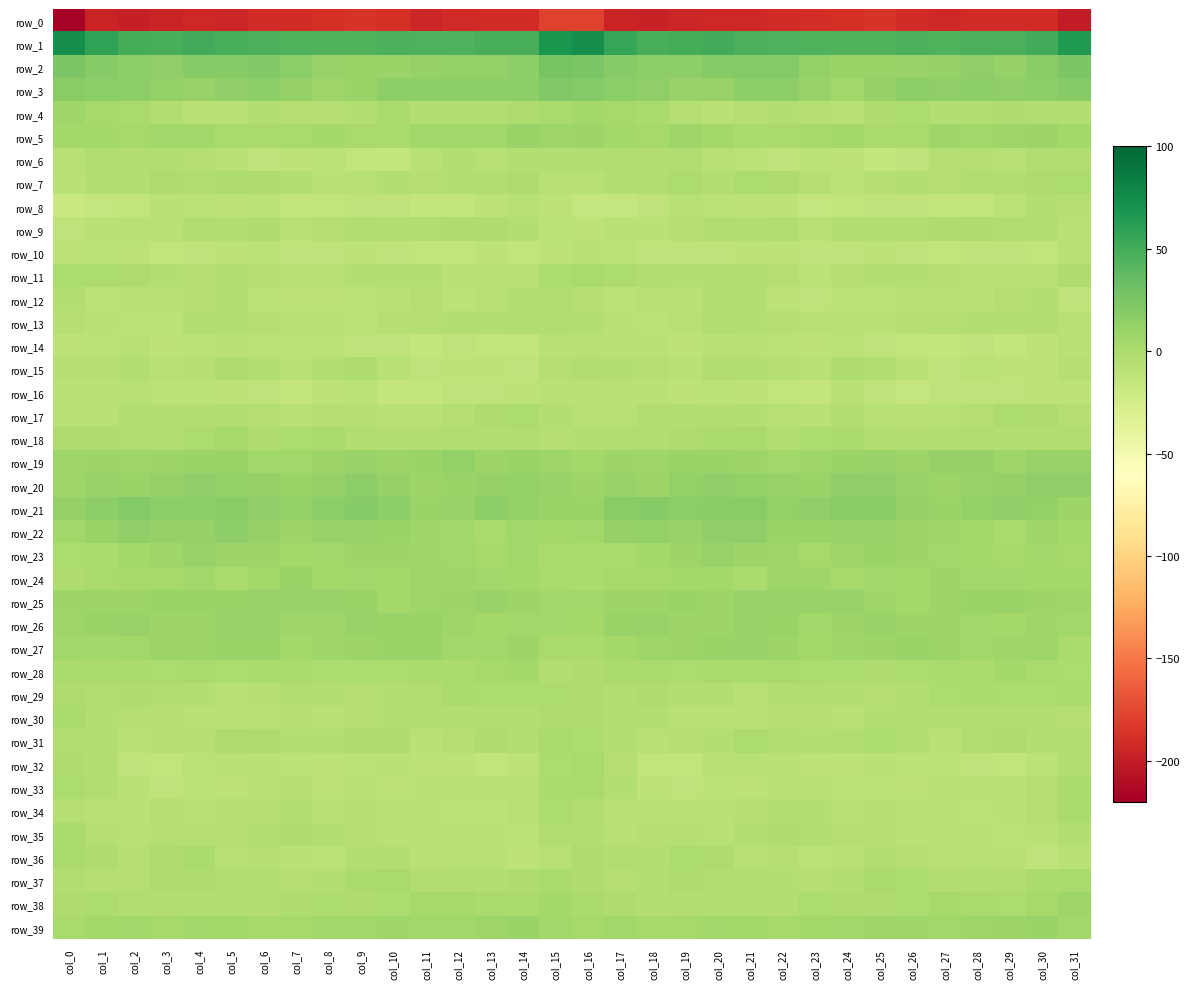

List the labels in order of row_31 value, largest first.

col_15, col_16, col_25, col_21, col_9, col_13, col_6, col_5, col_29, col_10, col_31, col_0, col_22, col_24, col_14, col_28, col_8, col_30, col_7, col_23, col_1, col_17, col_26, col_20, col_12, col_4, col_3, col_19, col_18, col_2, col_27, col_11